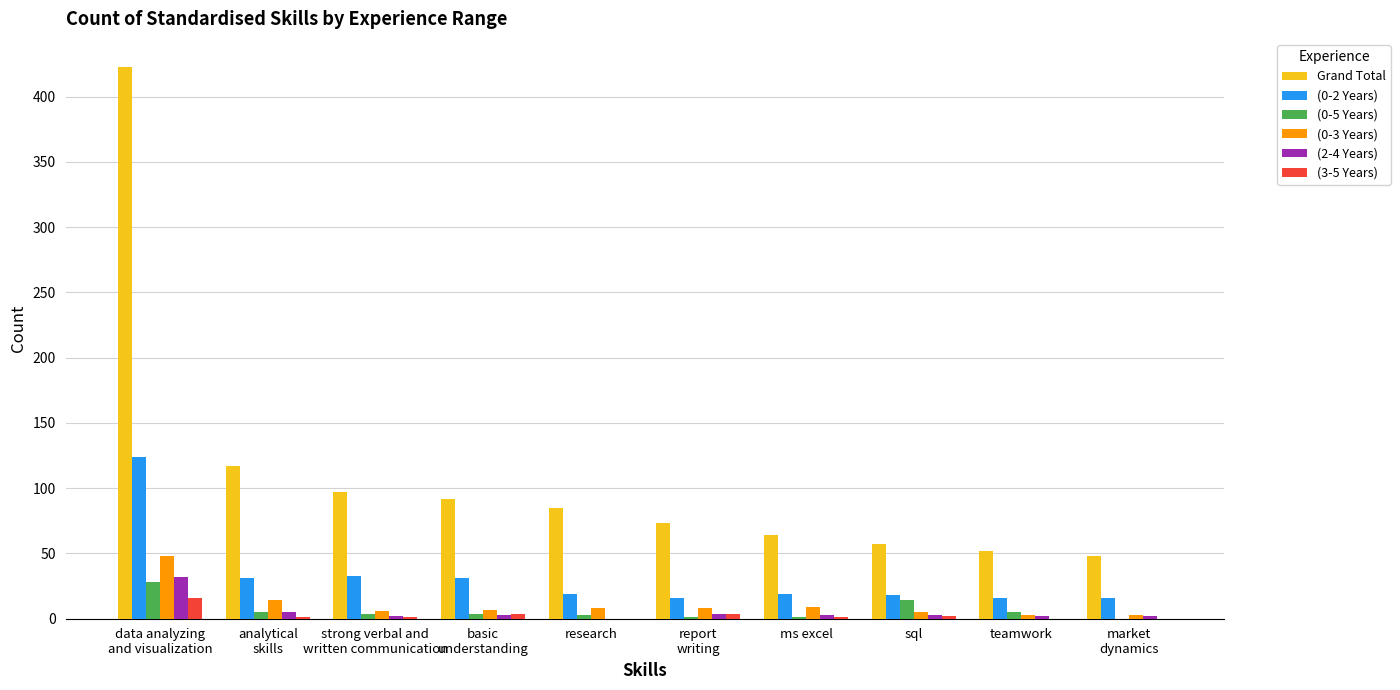

What is the greatest value displayed?

423